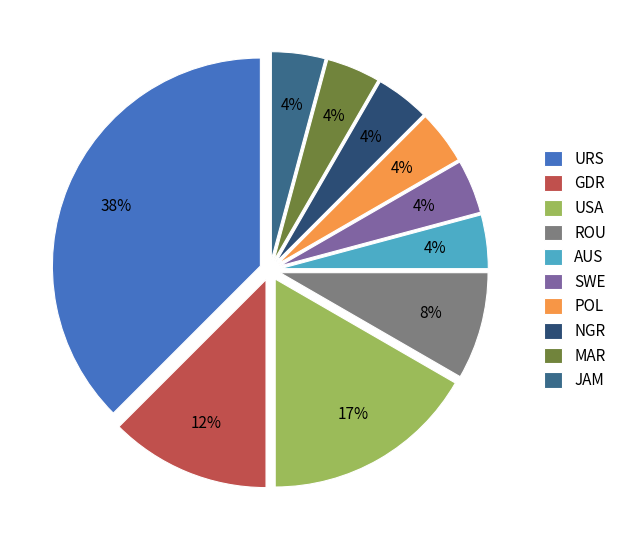

What is the smallest slice in the pie chart?

AUS